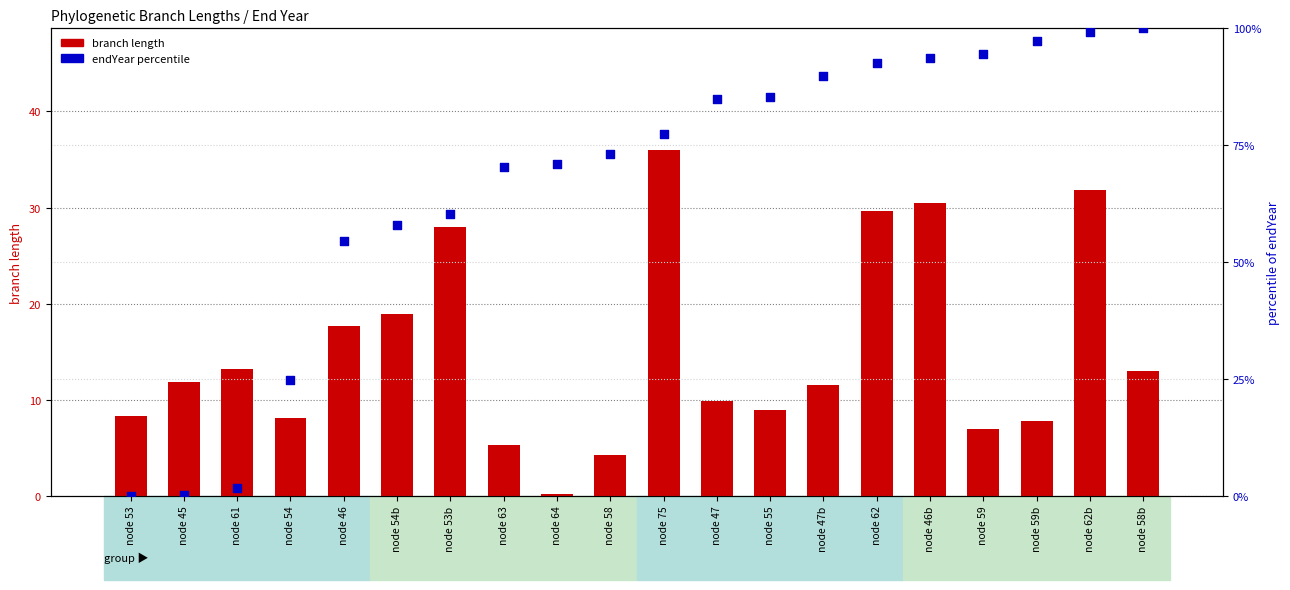

At which category is the sum across all series the highest?

node 62b